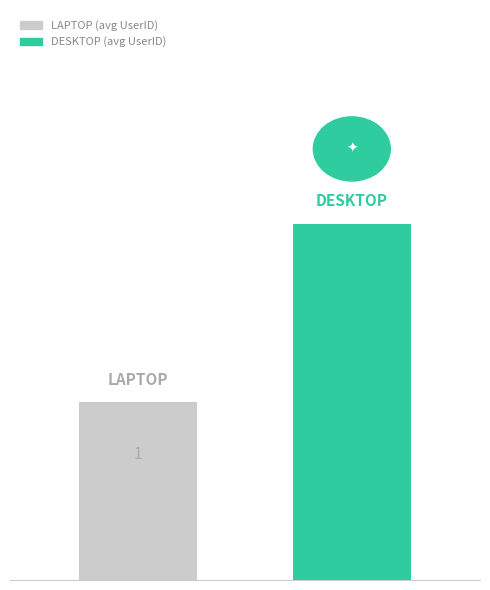

What is the maximum value shown in the chart?

2